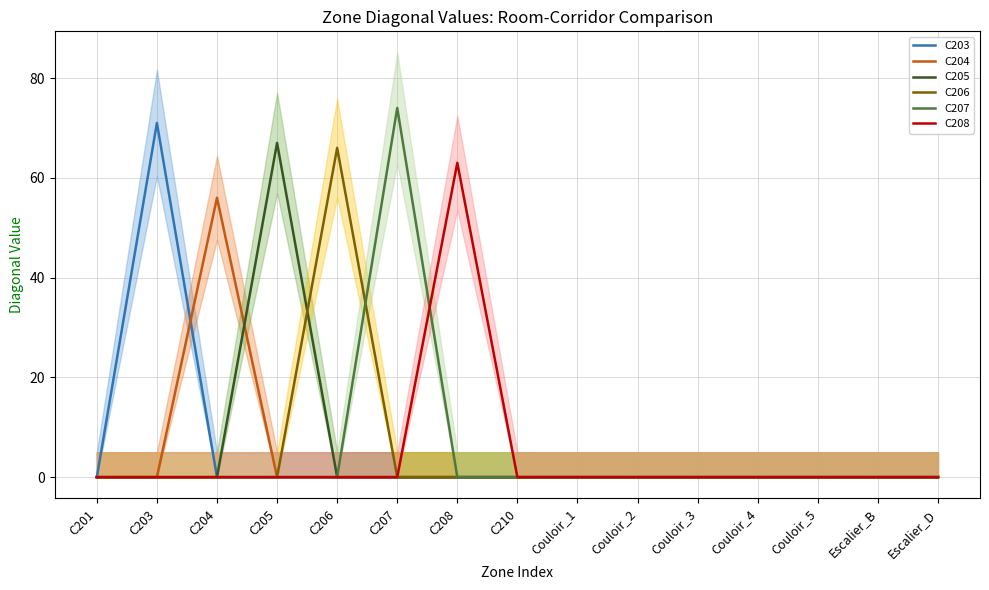

What is the label of the 8th point from the left?

C210